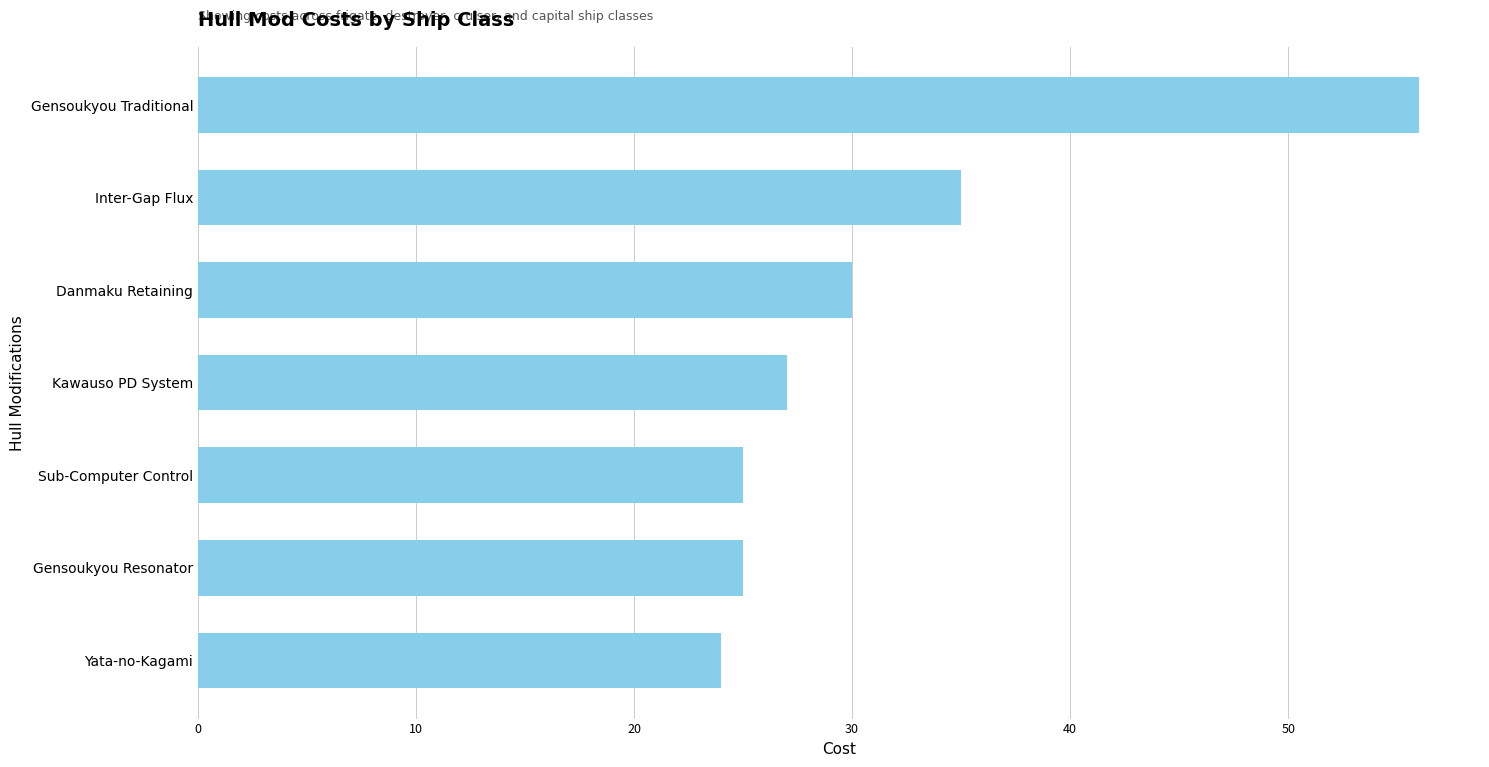

Where is the data nearest to the value 40?

Inter-Gap Flux